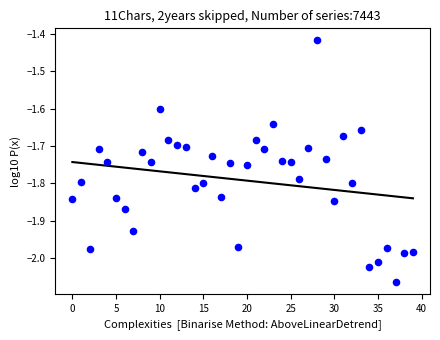

What is the range of Y values (max minus min)?

0.6